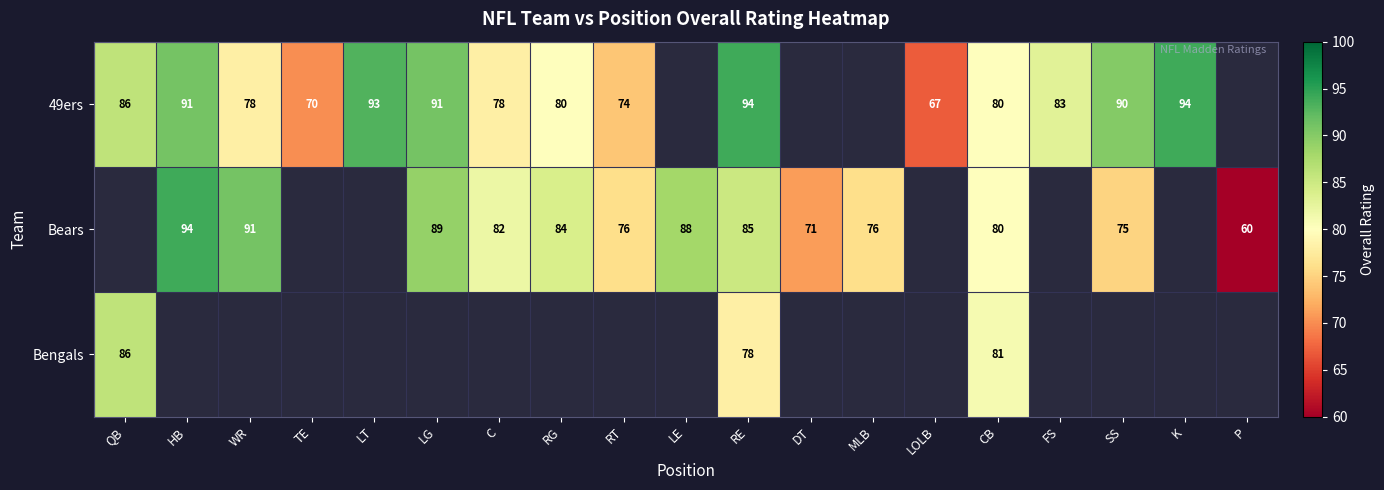

The Bears series shows 75 at SS. True or false?

True